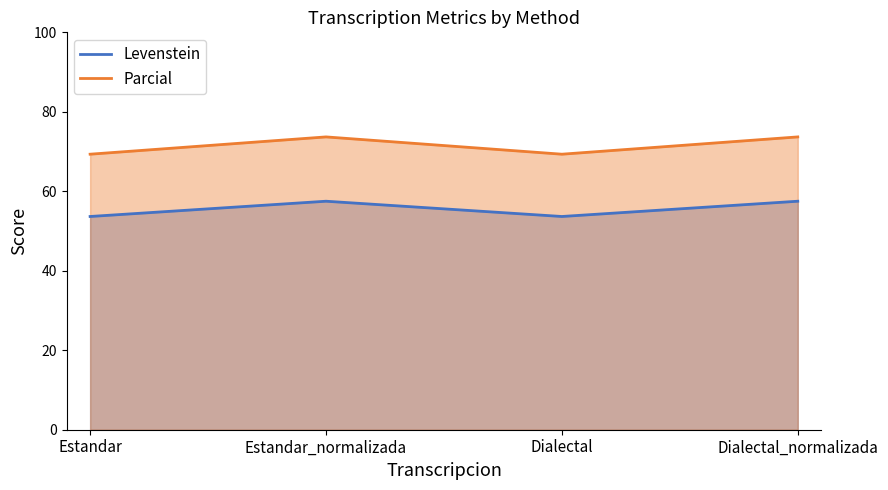

Which series has the largest total across all categories?

Parcial